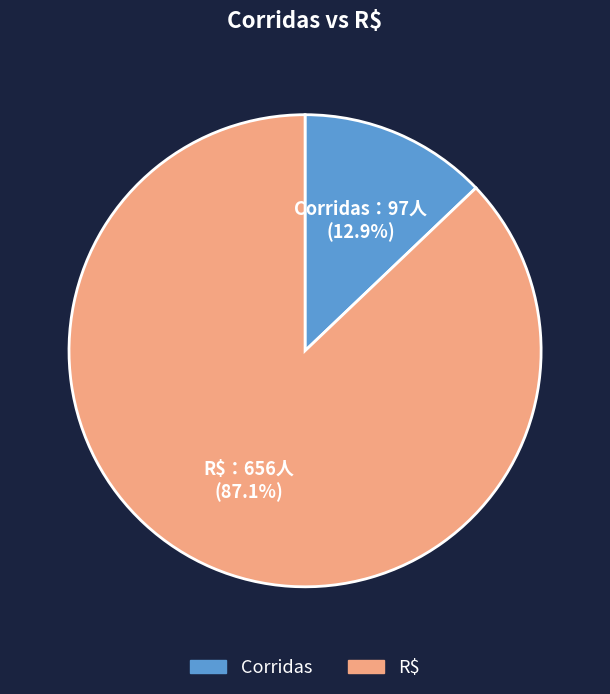

What is the ratio of the value at Corridas to the value at R$?

0.1